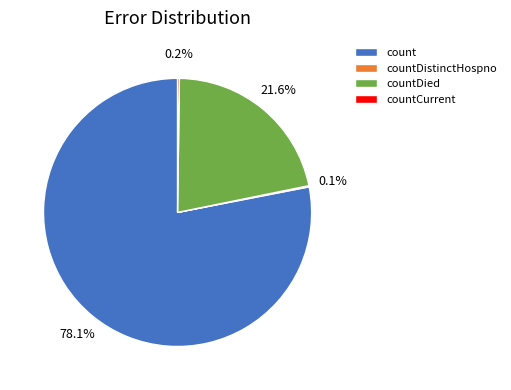

Which slice is the largest?

count